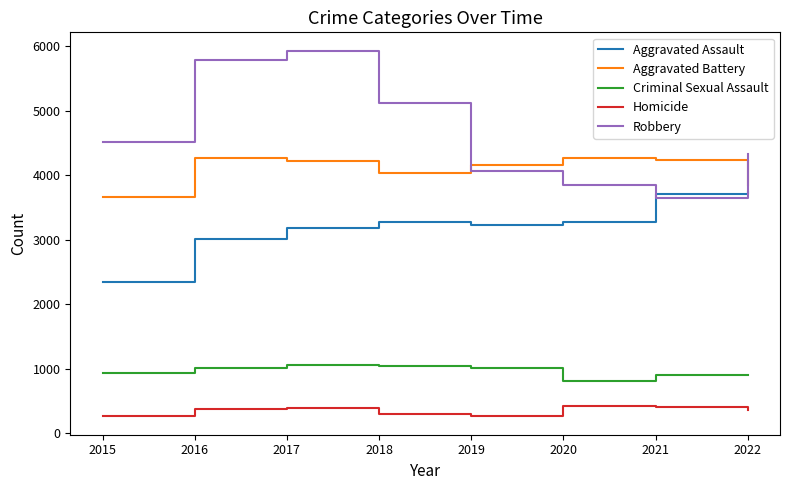

What is the difference between the maximum and second lowest values in the Robbery series?

2082